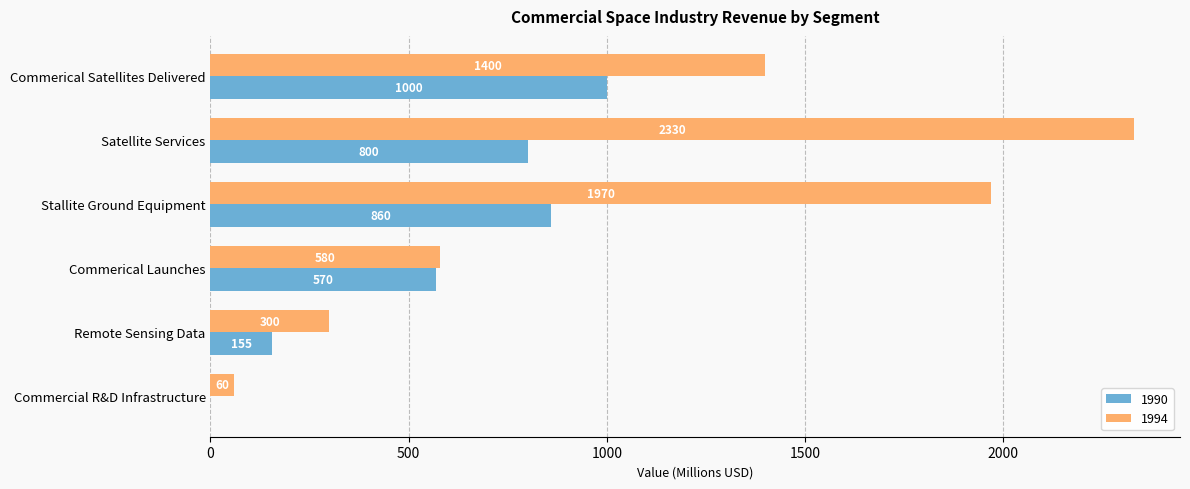

What is the maximum value shown in the chart?

2330